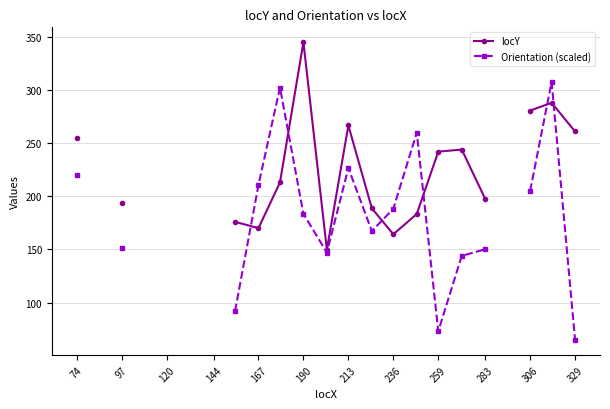

The value of Orientation (scaled) at 236 is 329.0. True or false?

False